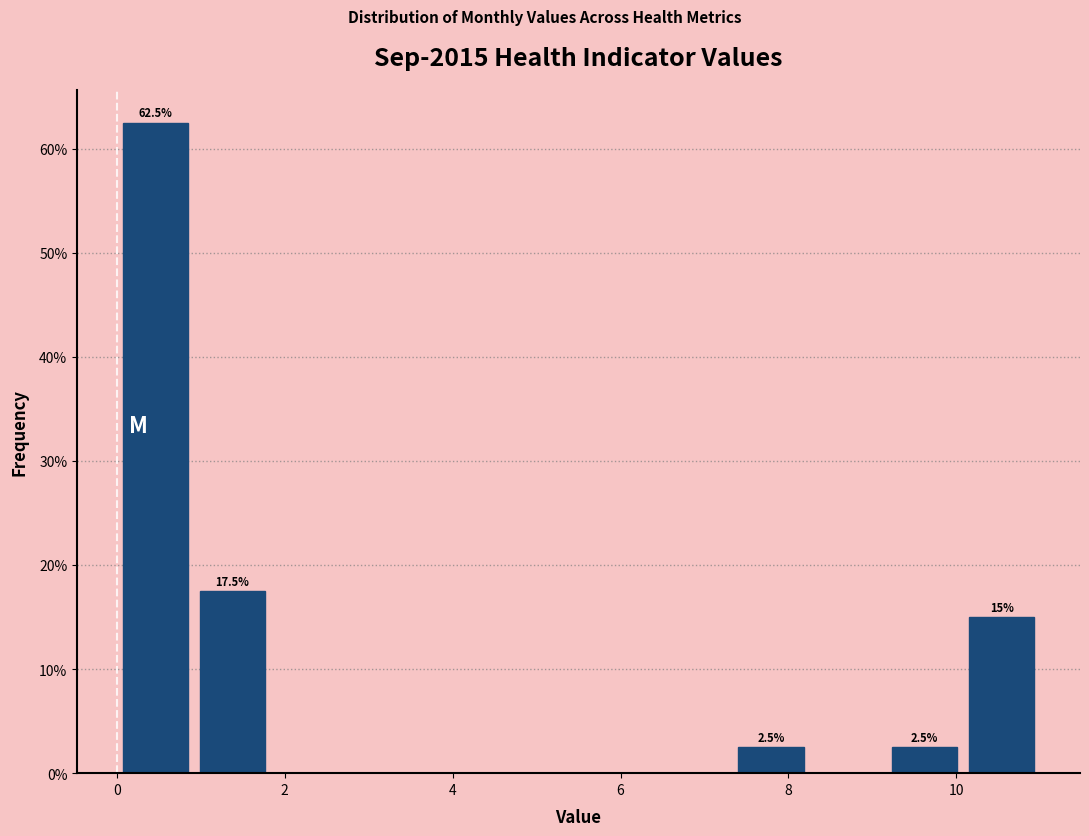

Over which range of the x-axis is the bar tallest?

0.0 to 1.0